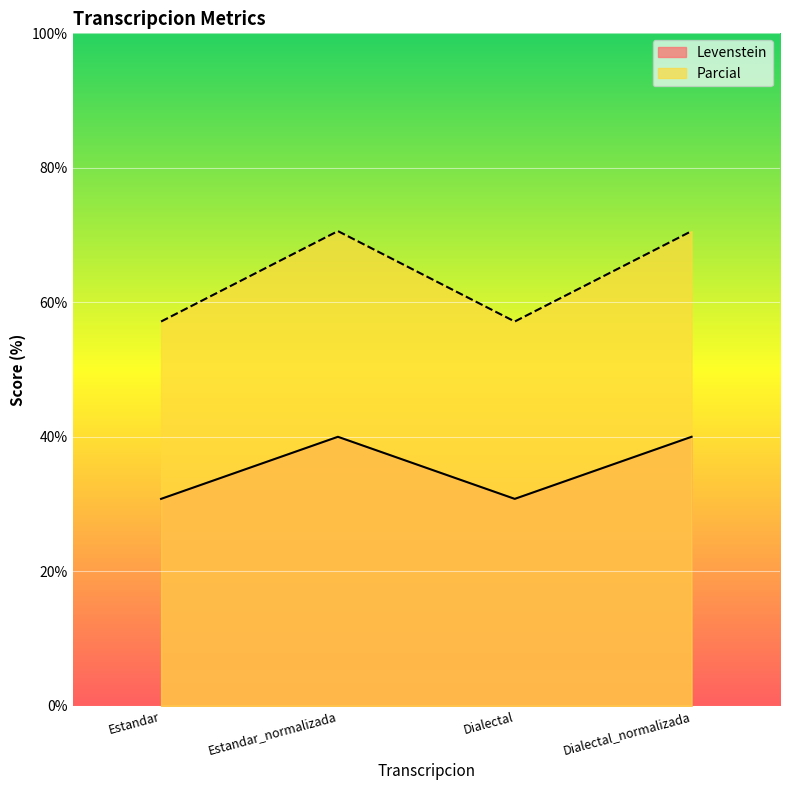

What is the label of the 4th point from the right?

Estandar